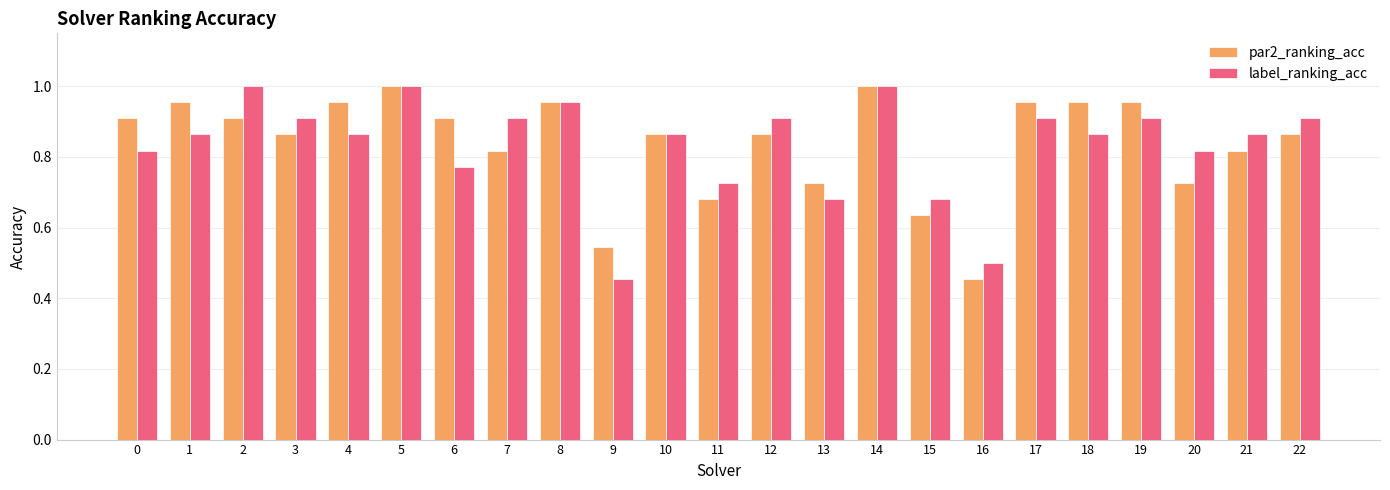

At which label is label_ranking_acc closest to 0?

9